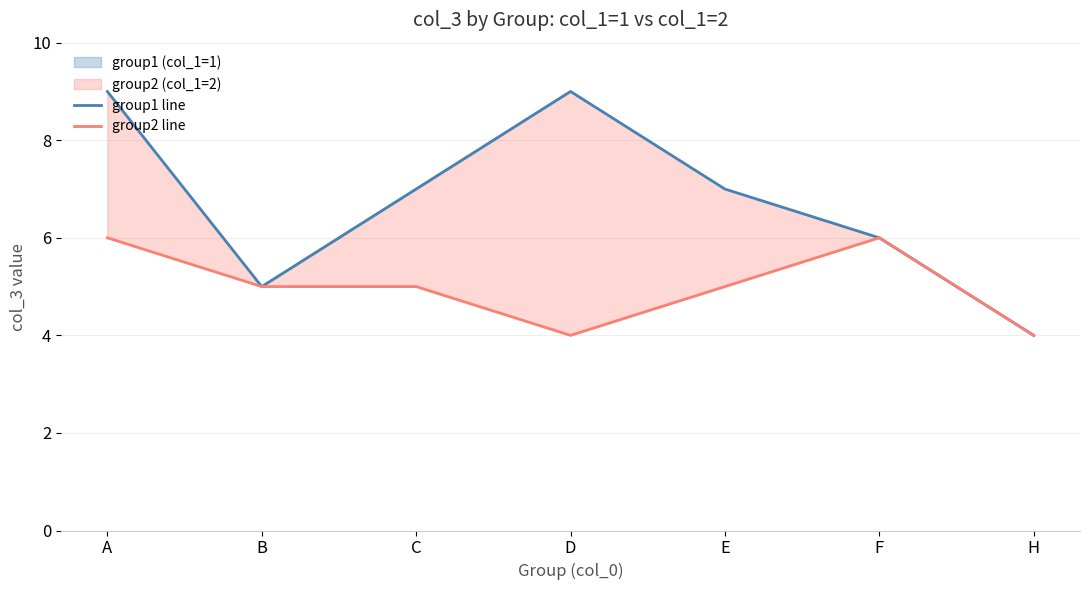

True or false: group1 line and group2 line intersect in this chart.

False